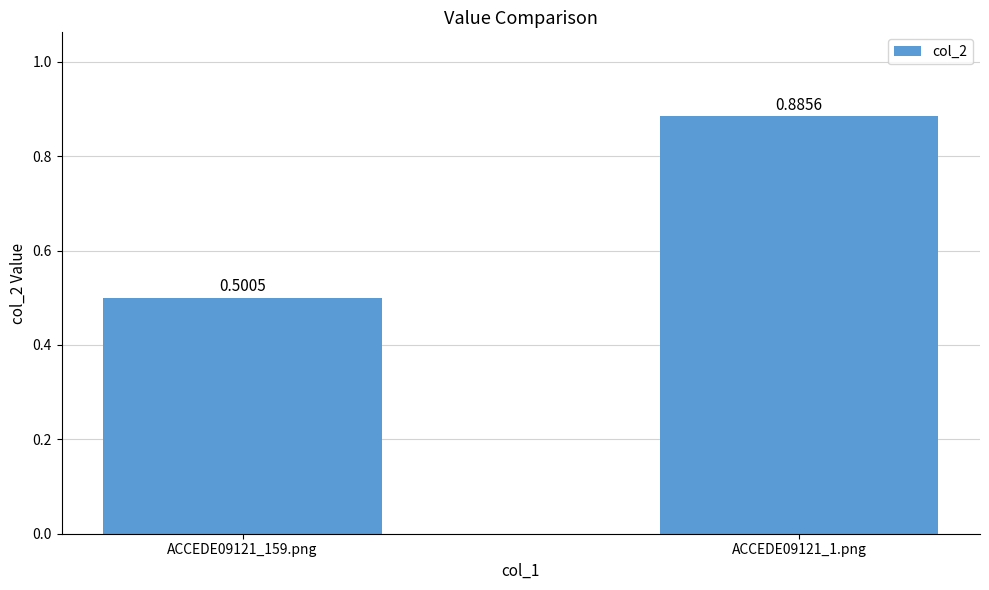

The chart shows a value of 0.2 at ACCEDE09121_159.png. True or false?

False